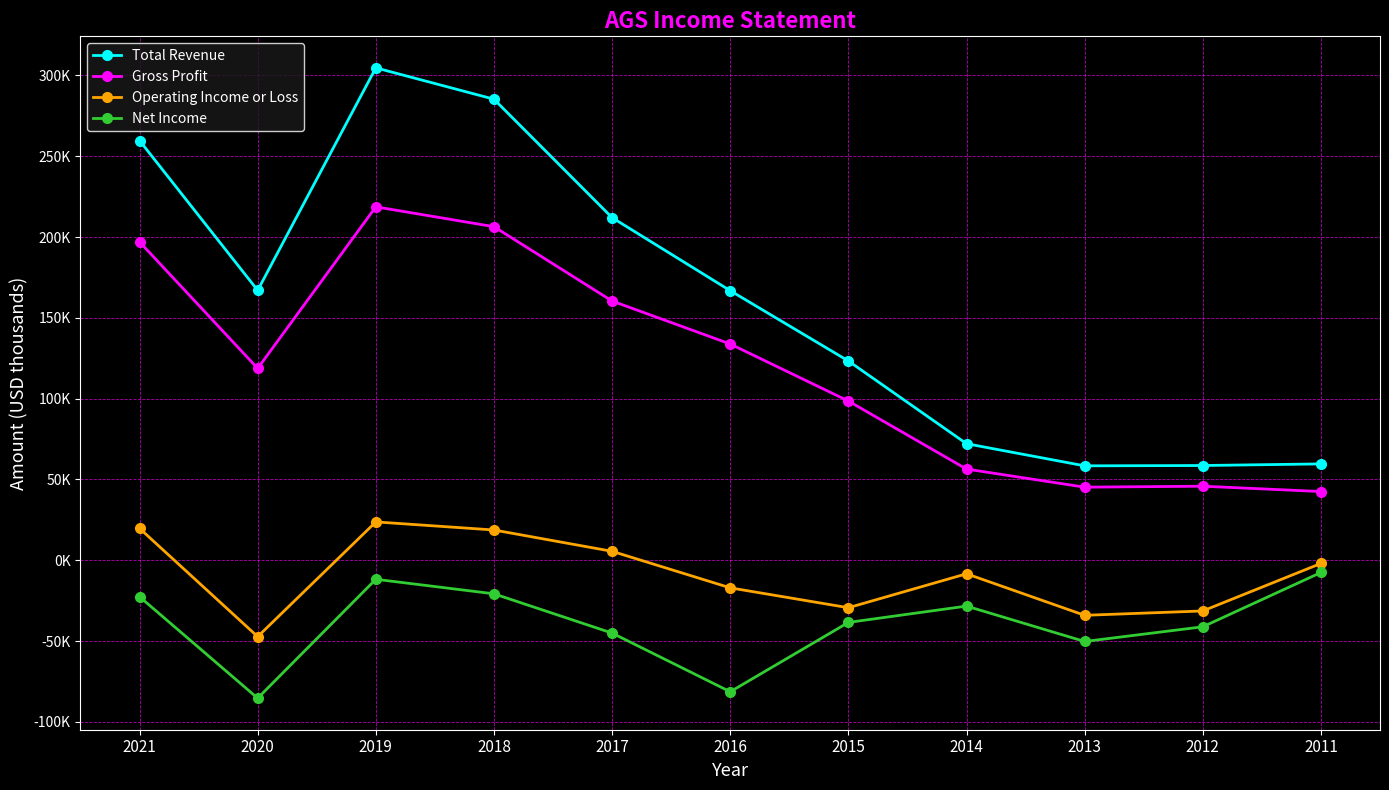

Rank the series by their average value, from lowest to highest.

Net Income, Operating Income or Loss, Gross Profit, Total Revenue